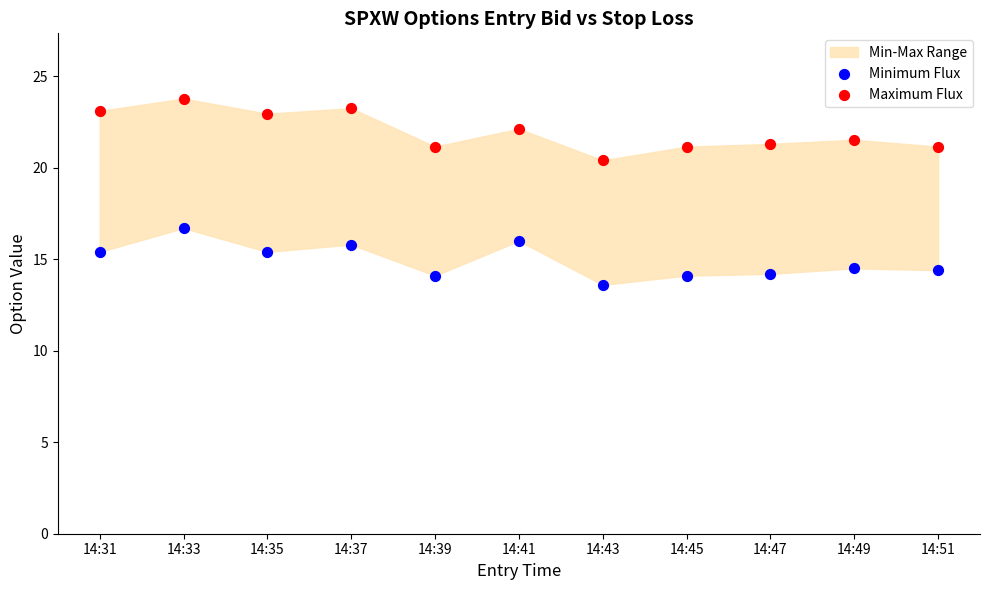

Across all series, what Y value is closest to 18?

16.7